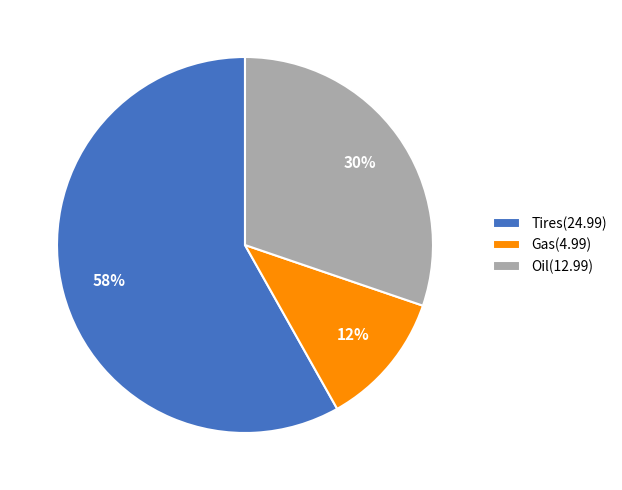

To the nearest percent, what is the combined percentage of Oil and Gas?

42%